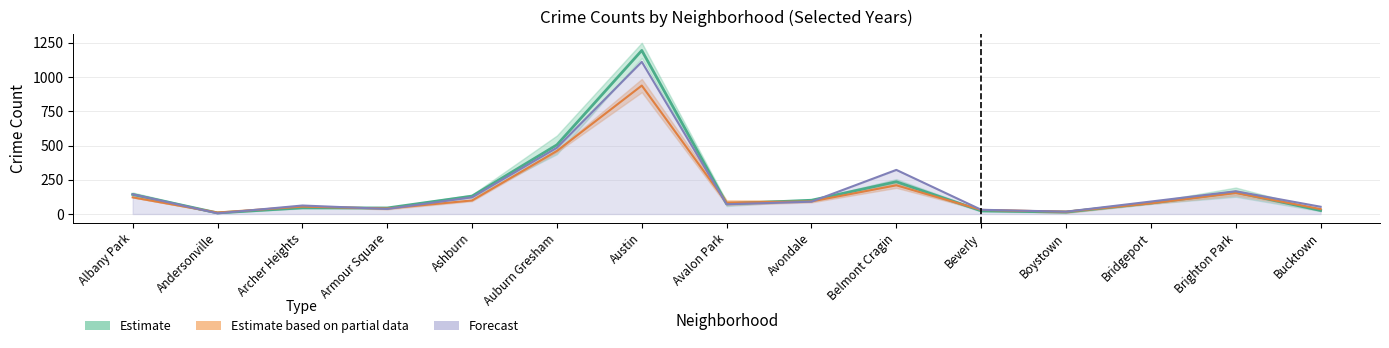

How many categories are shown in the chart?

15